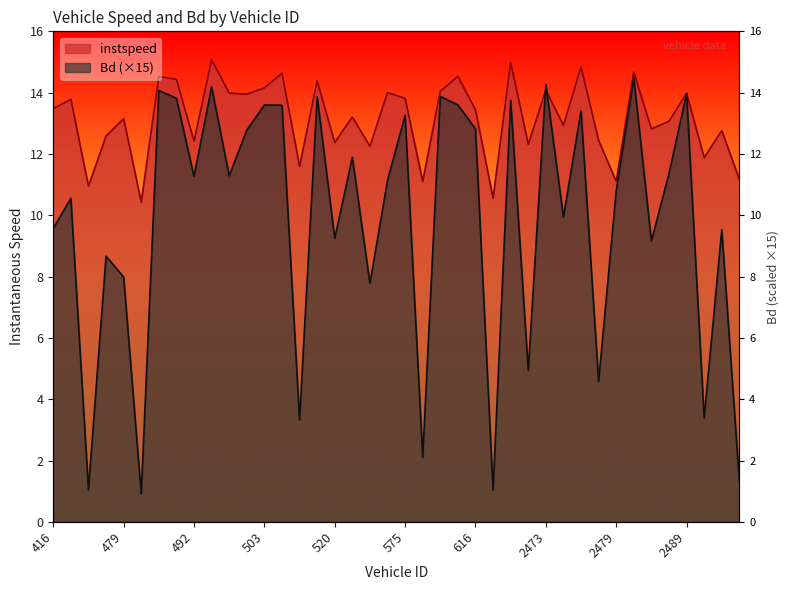

Read the Bd value at 2473.0.

14.3